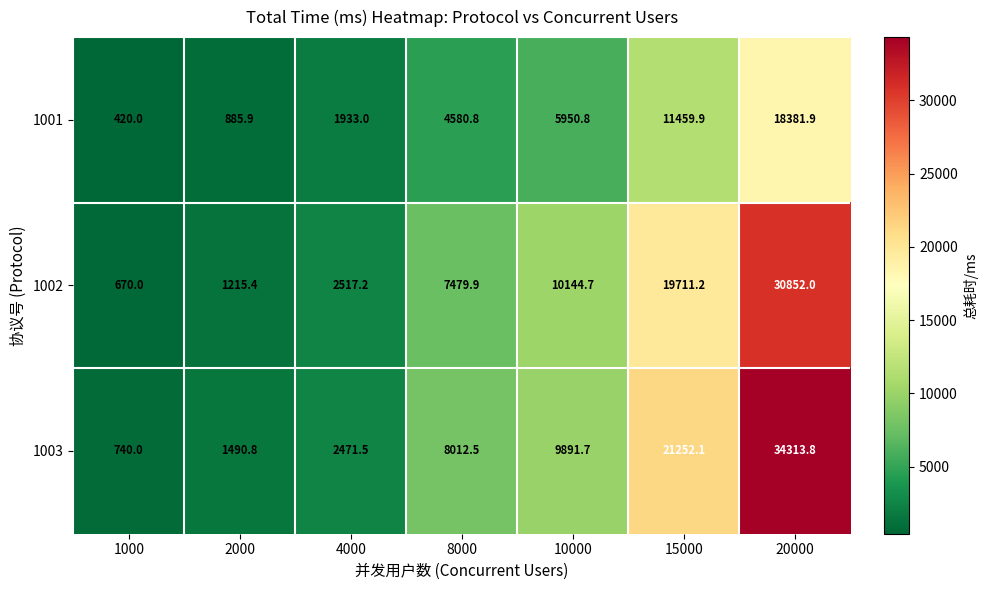

Rank the series by their average value, from highest to lowest.

1003, 1002, 1001